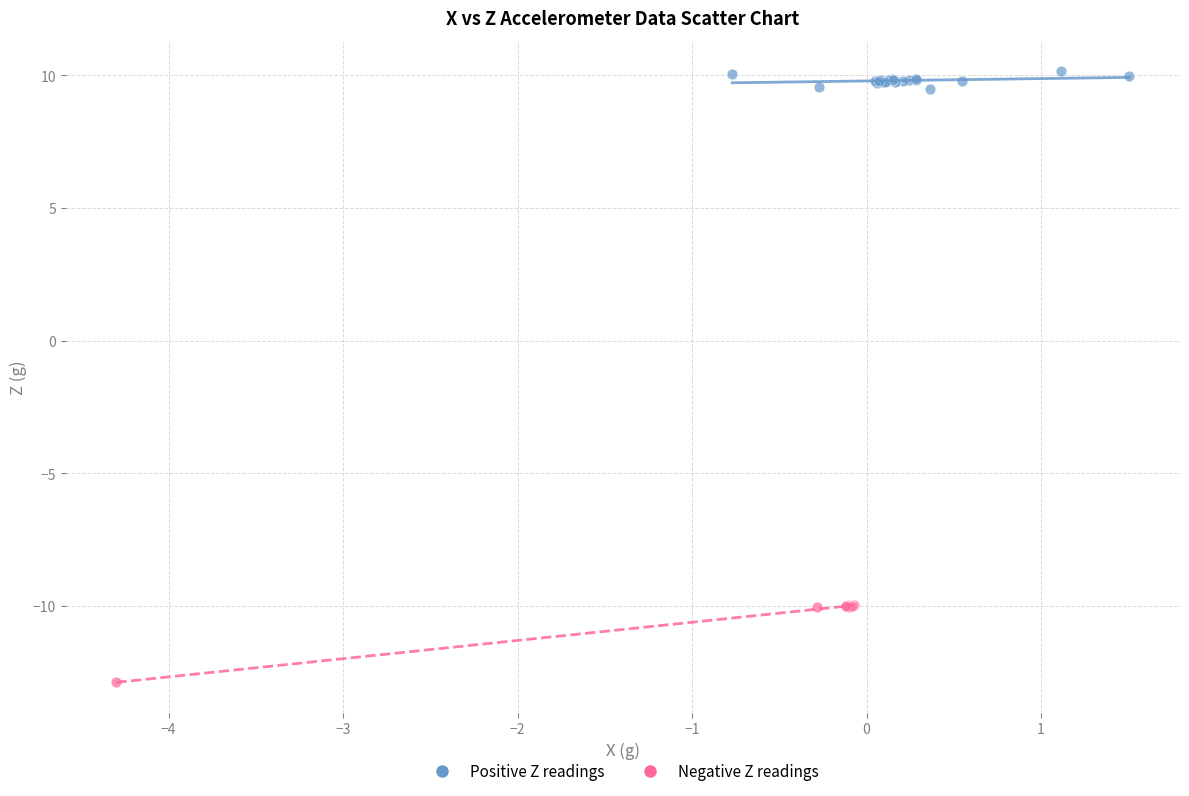

Which series reaches the minimum Y coordinate?

Negative Z readings